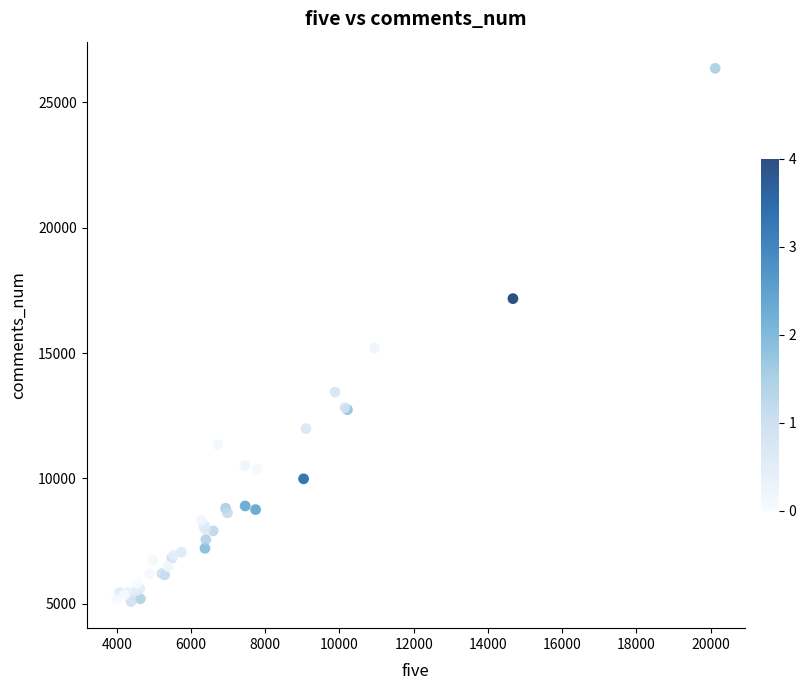

What Y value in the scatter plot is closest to 15724?

15198